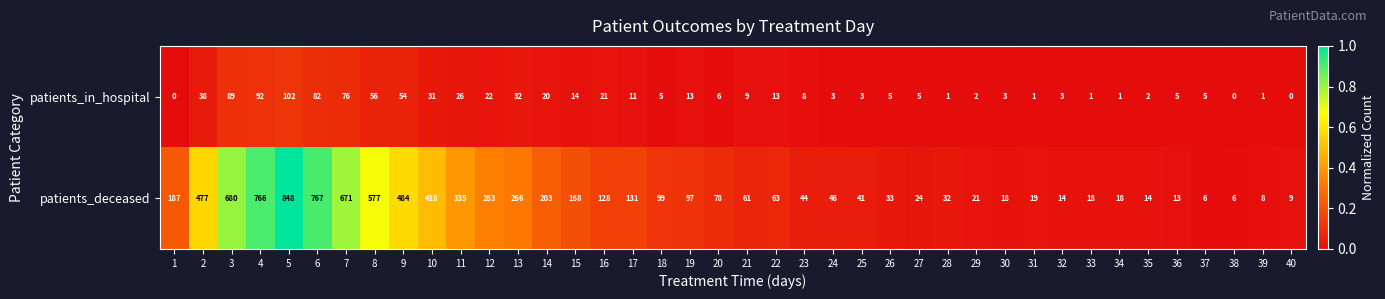

What is the difference between the maximum and minimum values in the patients_in_hospital series?

102